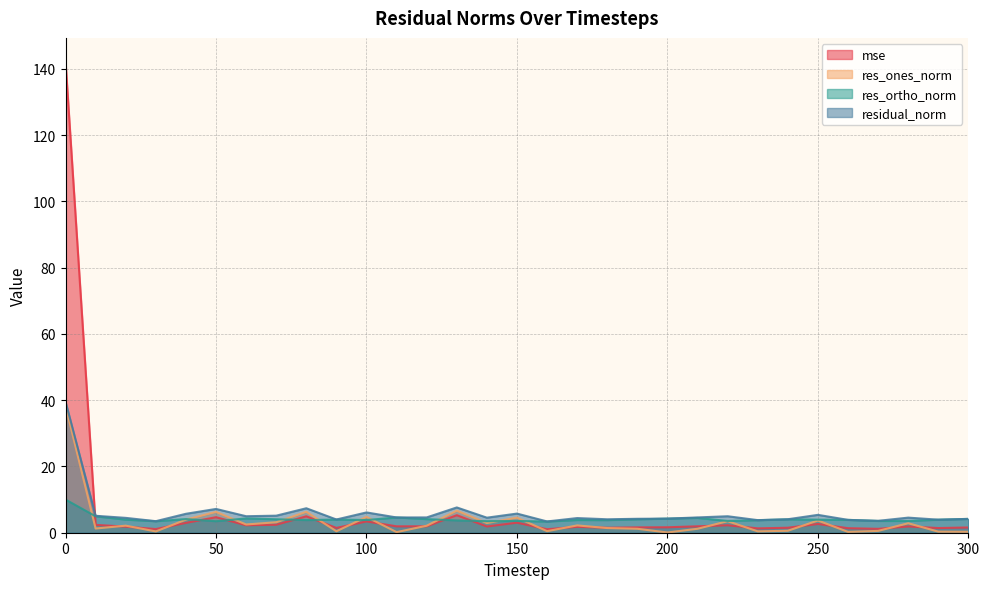

After their last crossing, which series has the higher values: res_ortho_norm or mse?

res_ortho_norm